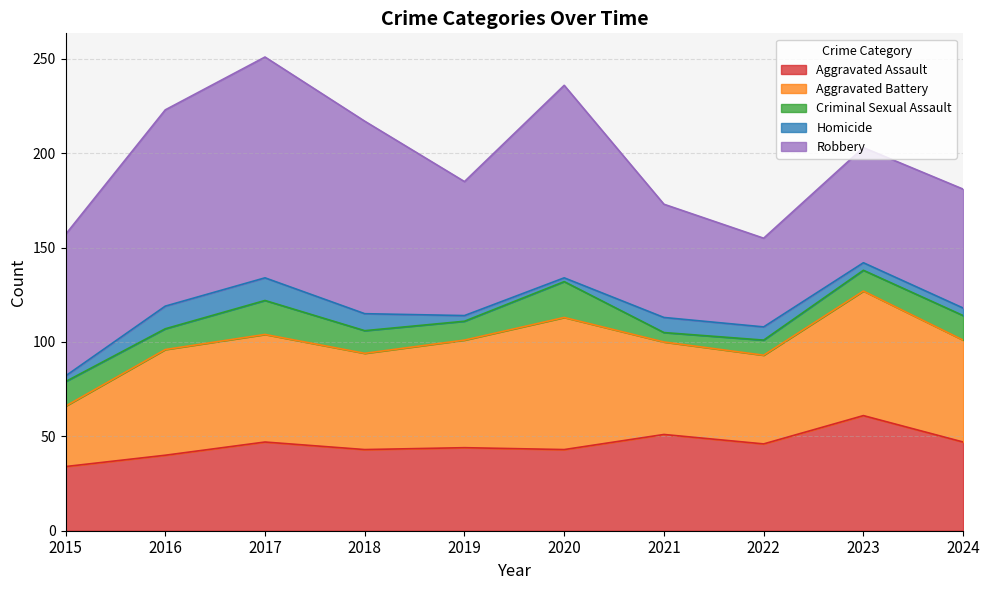

At which label does Homicide first exceed 7?

2016